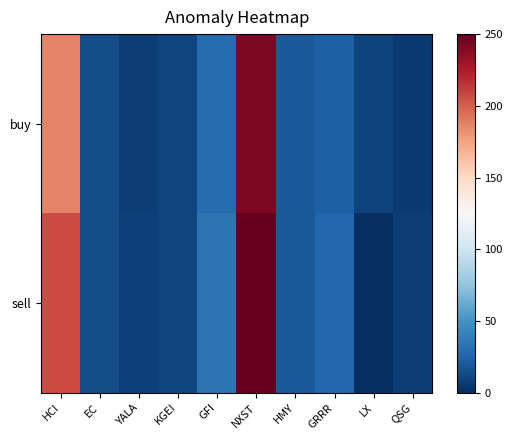

List the series in order of their overall mean, lowest first.

buy, sell